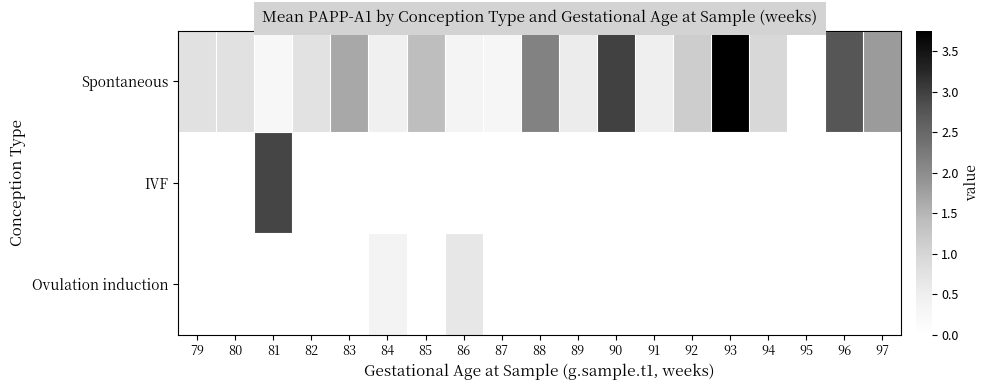

At 83, list the series in order from smallest to largest.

IVF, Ovulation induction, Spontaneous